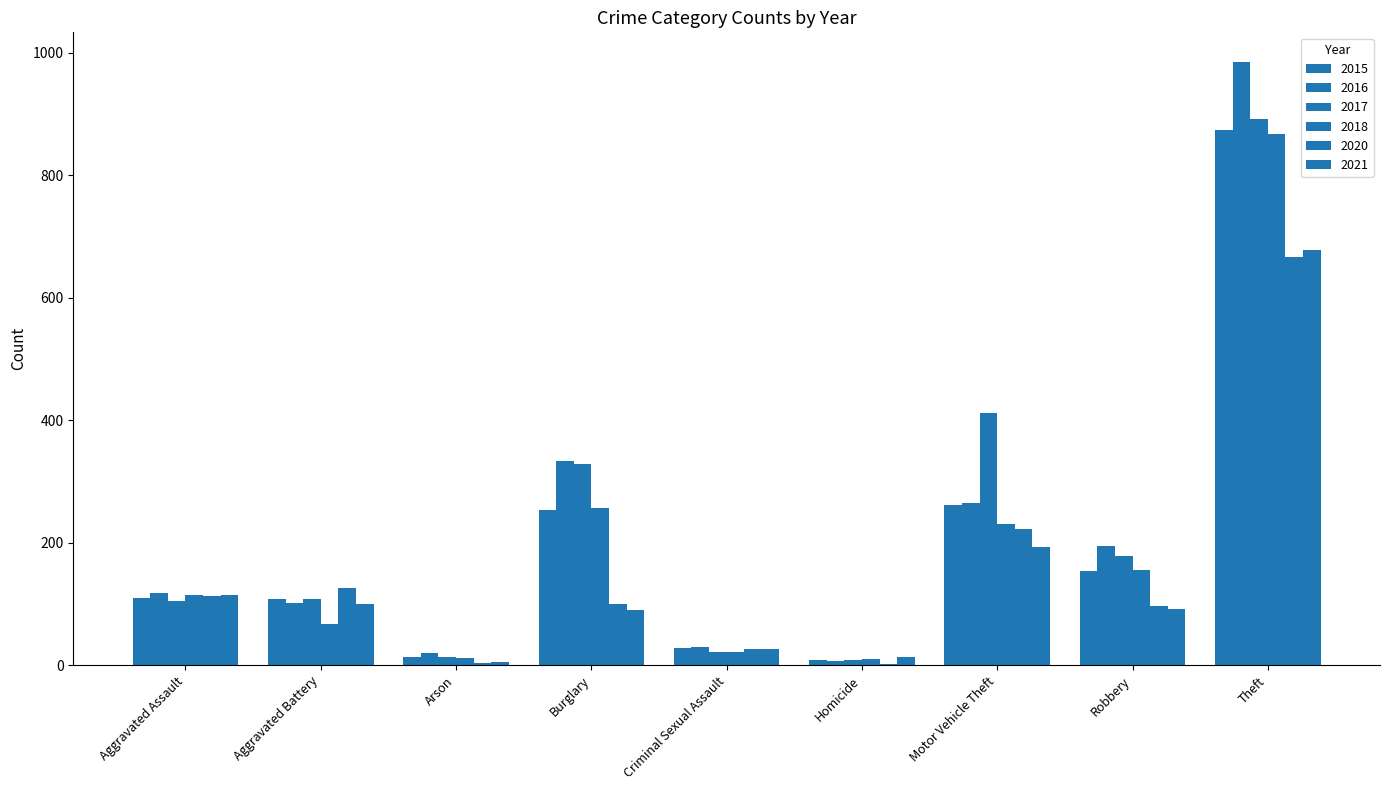

How many distinct data groups are displayed?

6